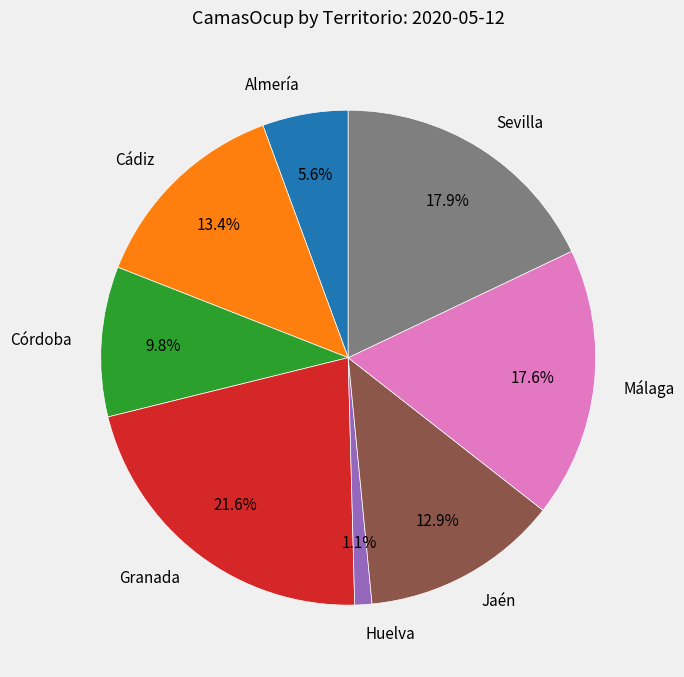

Count the number of slices in the pie.

8